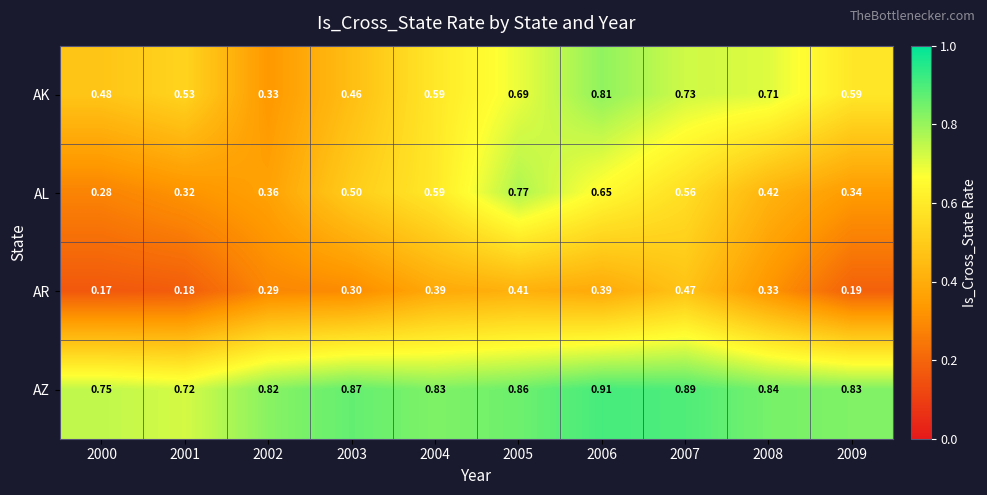

Rank the series at 2007 from highest to lowest value.

AZ, AK, AL, AR